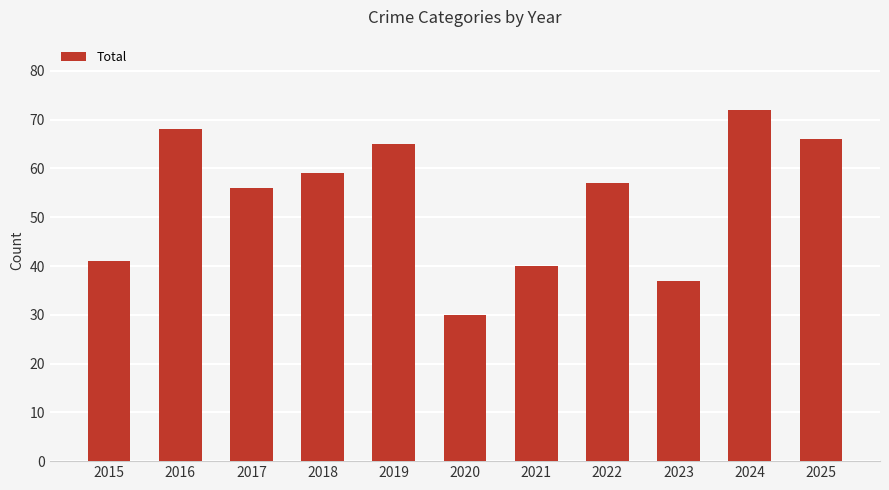

Reading left to right, extract all data points from this chart.

2015=41	2016=68	2017=56	2018=59	2019=65	2020=30	2021=40	2022=57	2023=37	2024=72	2025=66